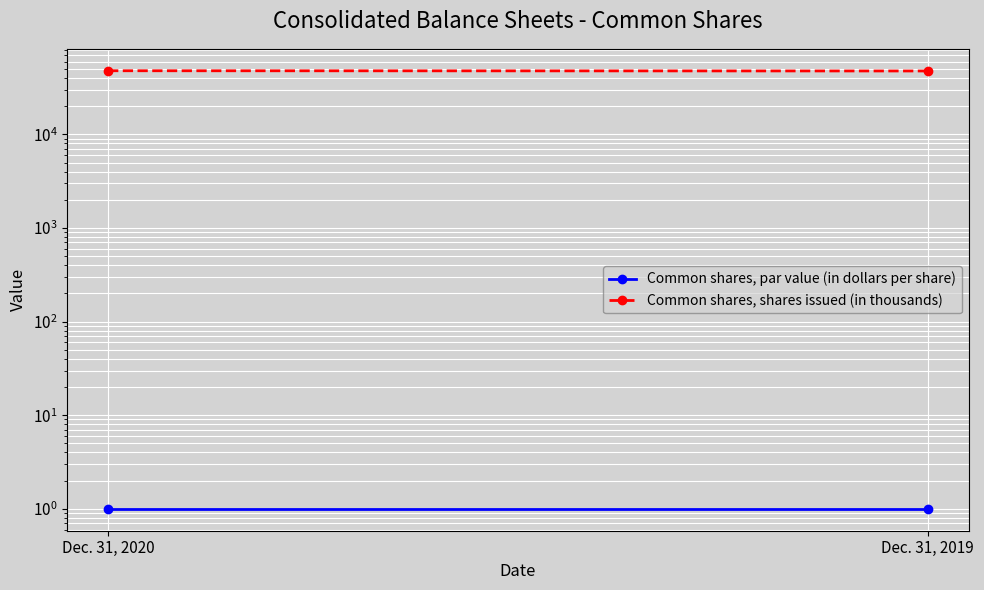

Is the value of Common shares, par value (in dollars per share) at Dec. 31, 2020 greater than the value of Common shares, shares issued (in thousands) at Dec. 31, 2020?

No